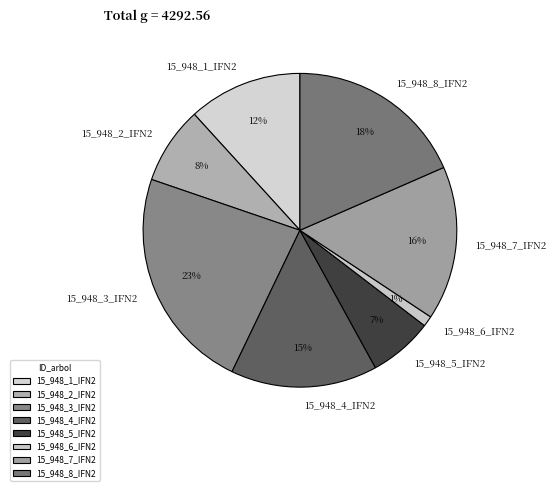

Is it true that 15_948_3_IFN2 is 10% of the pie?

False